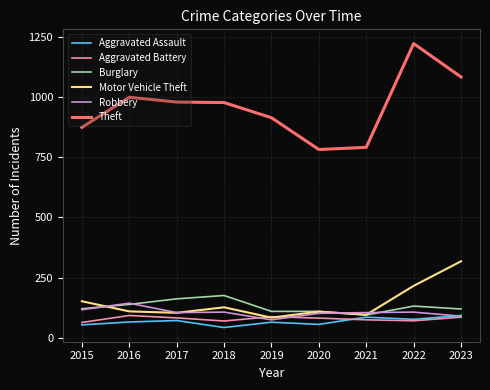

Which category has the highest value across all series?

2022